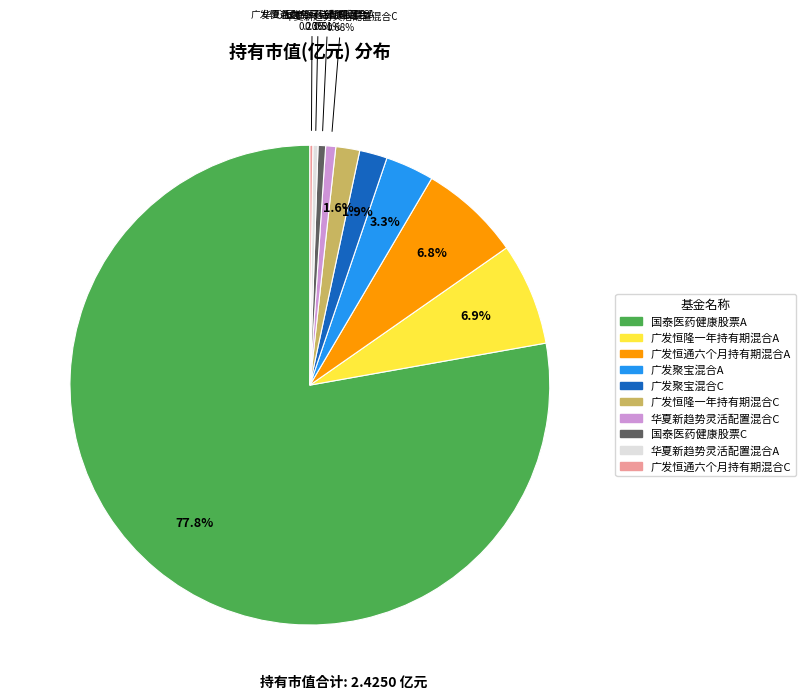

To the nearest percent, what portion does 华夏新趋势灵活配置混合C represent?

1%